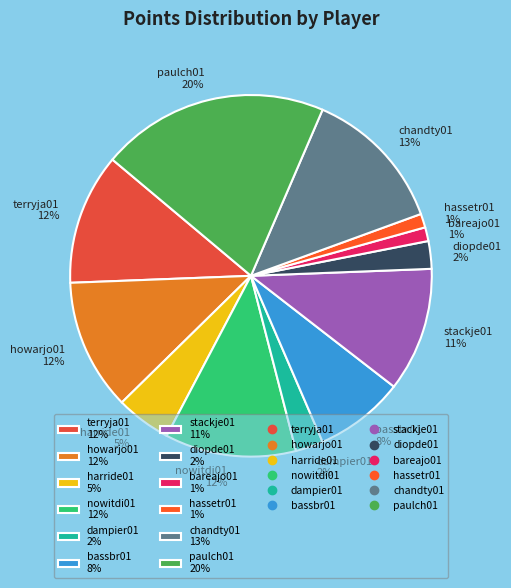

To the nearest percent, what is the average slice percentage?

8%